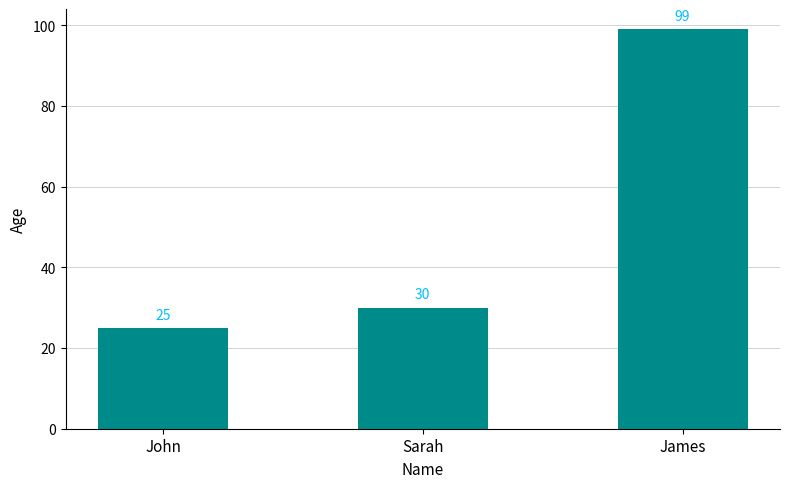

What is the difference between the maximum and minimum values?

74